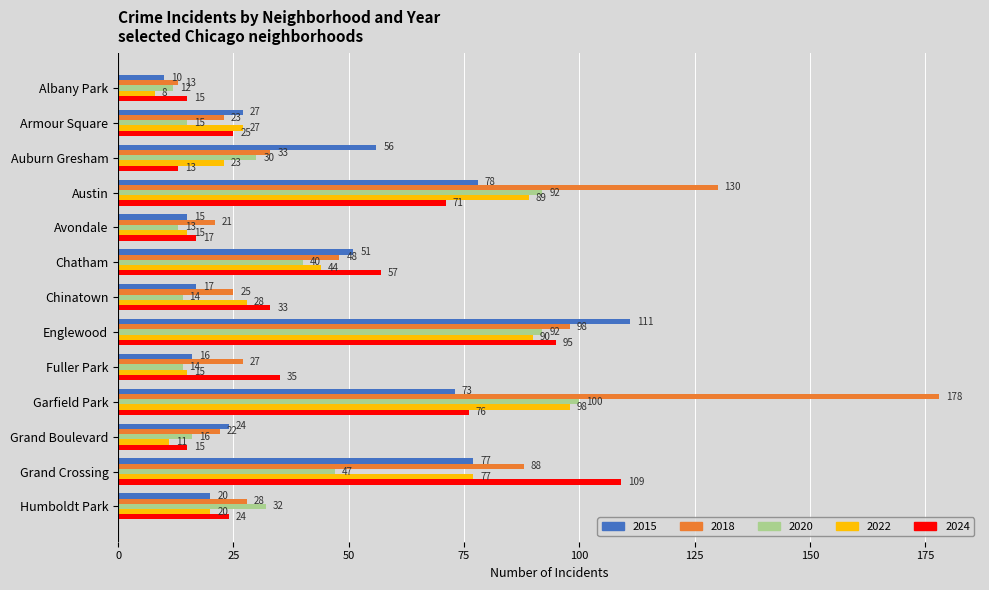

Rank the series by their maximum value, from highest to lowest.

2018, 2015, 2024, 2020, 2022